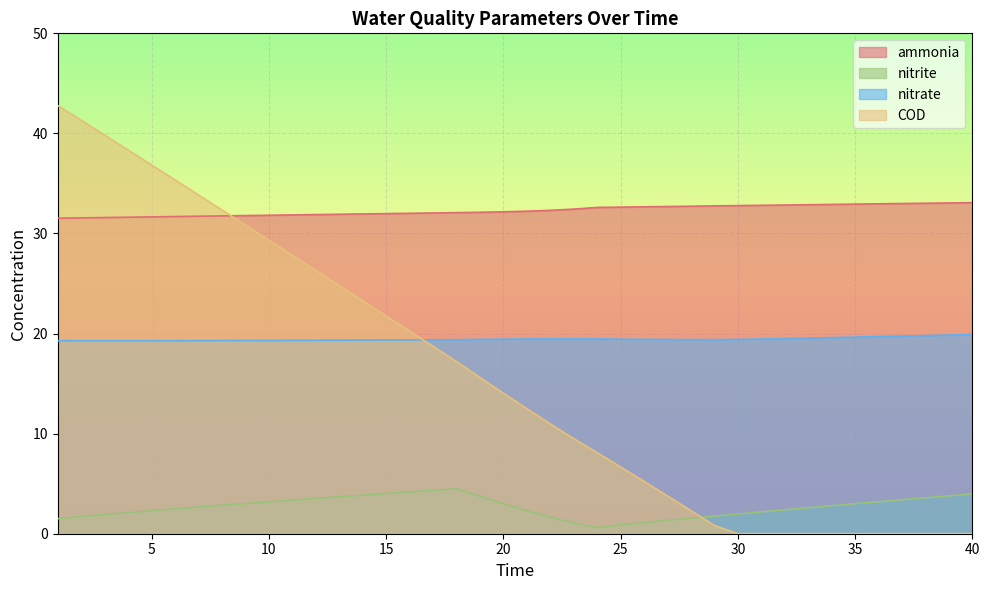

The ammonia series shows 14.5 at 5. True or false?

False